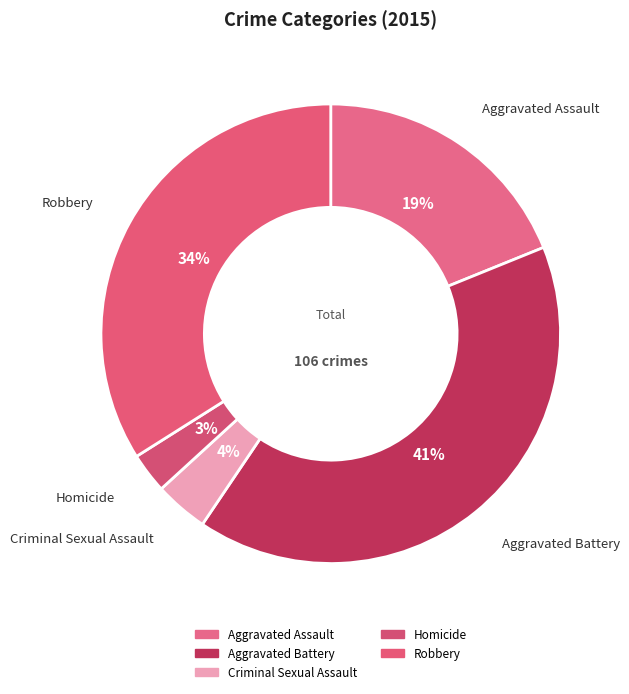

Count the number of slices in the pie.

5